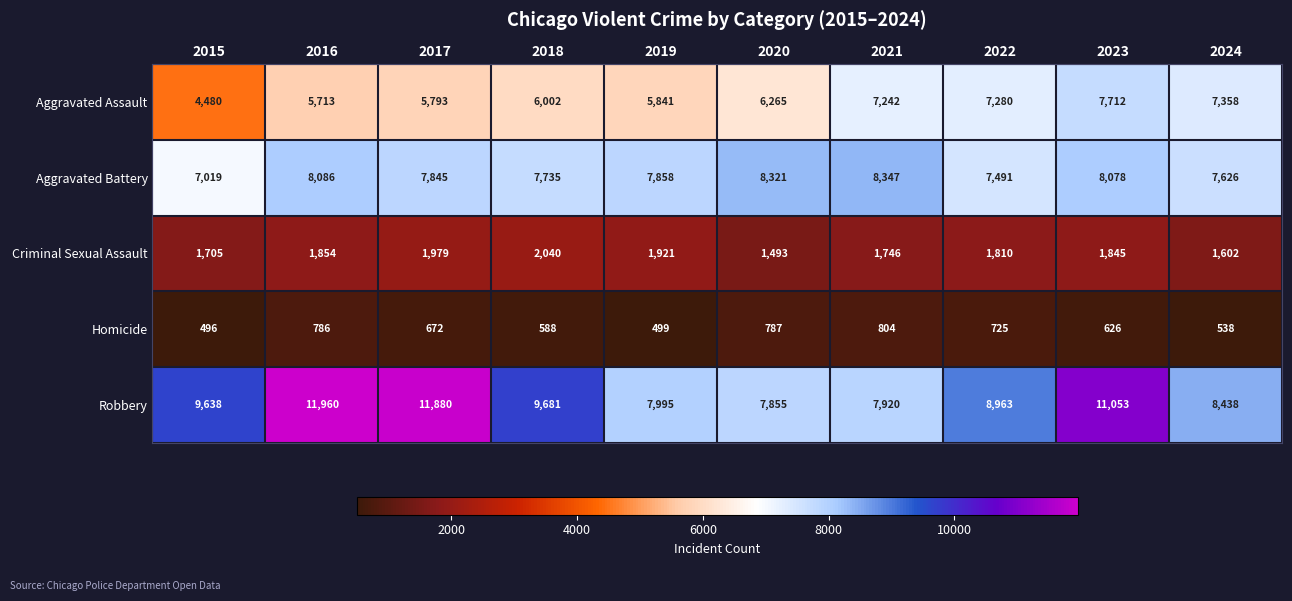

List the series in order of their peak value, lowest first.

Homicide, Criminal Sexual Assault, Aggravated Assault, Aggravated Battery, Robbery